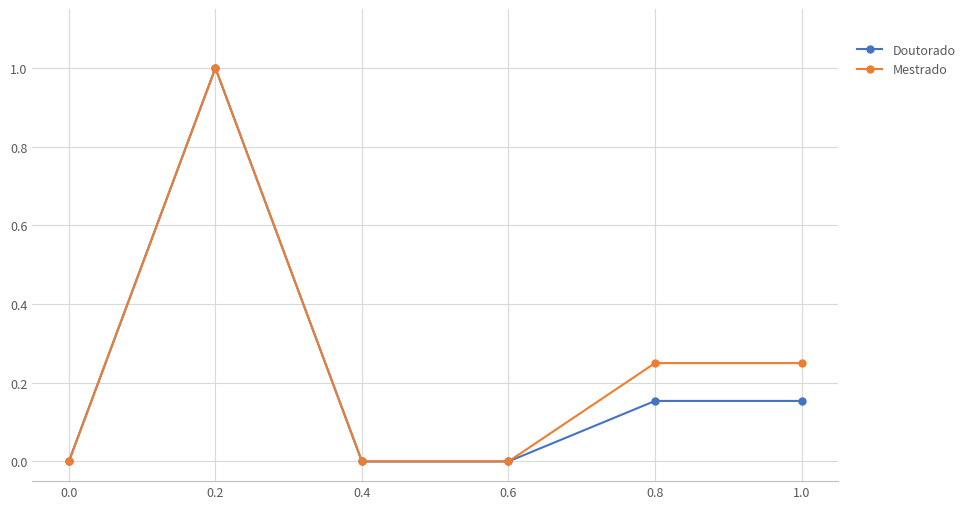

What position from the right is 0.0?

6